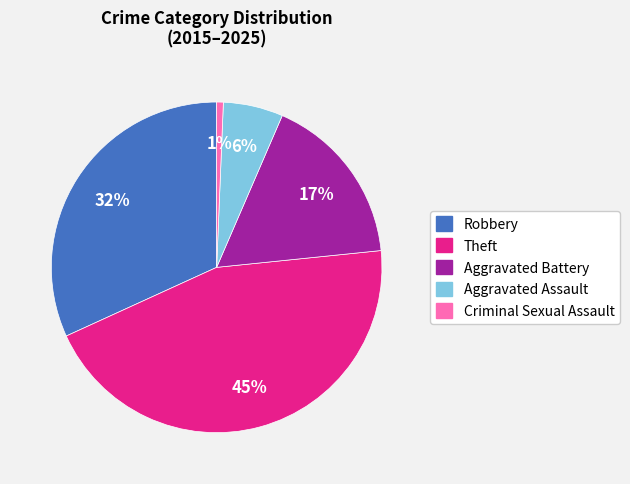

To the nearest percent, what is the difference between the largest and smallest slice percentages?

44%